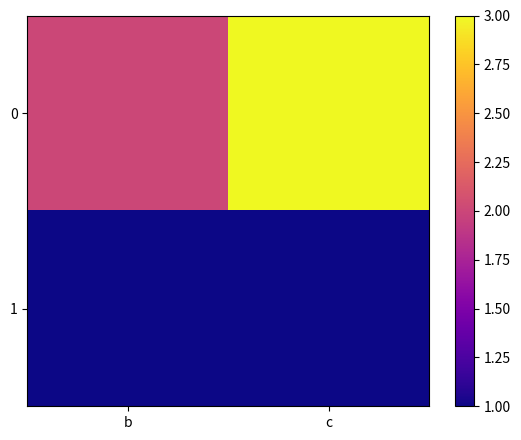

What is the total value across all series at c?

4